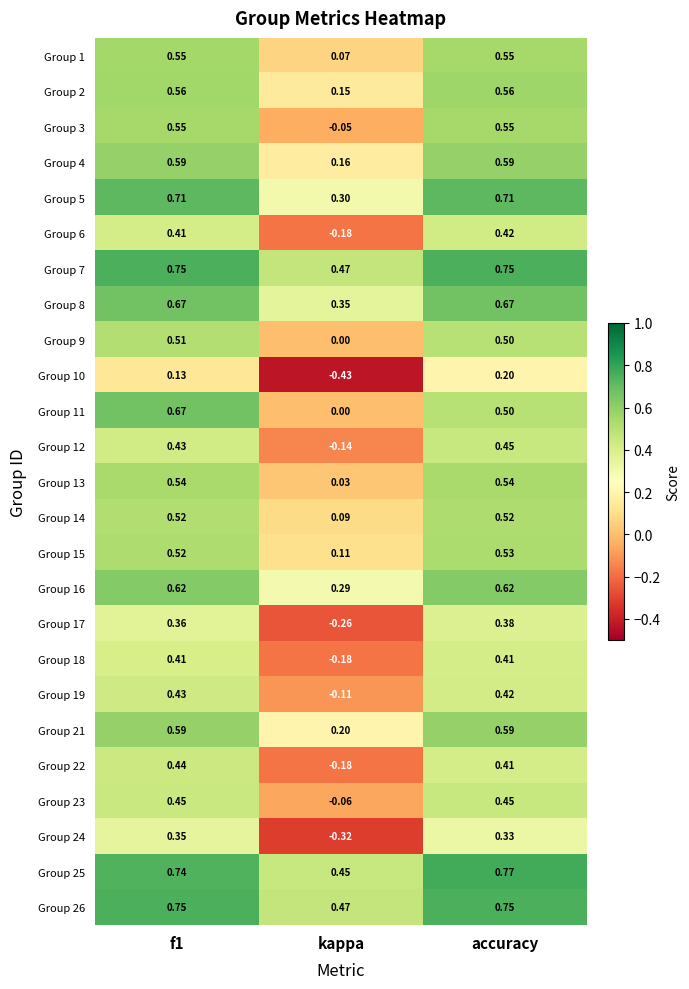

At which label is Group 15 closest to 0?

kappa